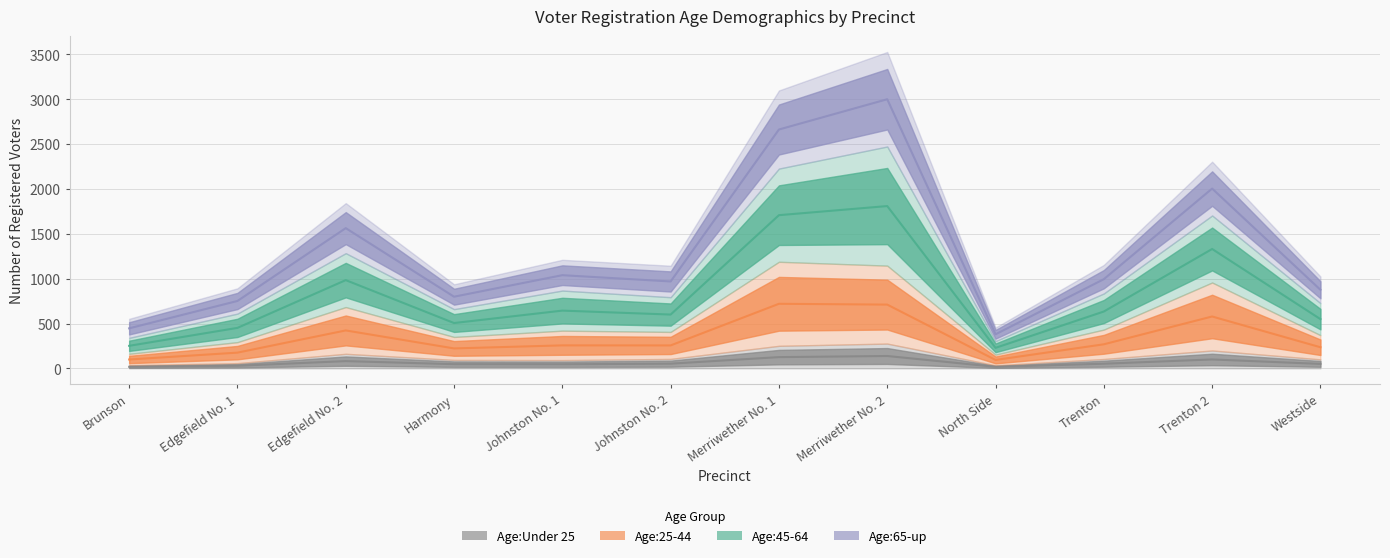

What is the value of the Age:65-up point at the 10th from the left?

634.5